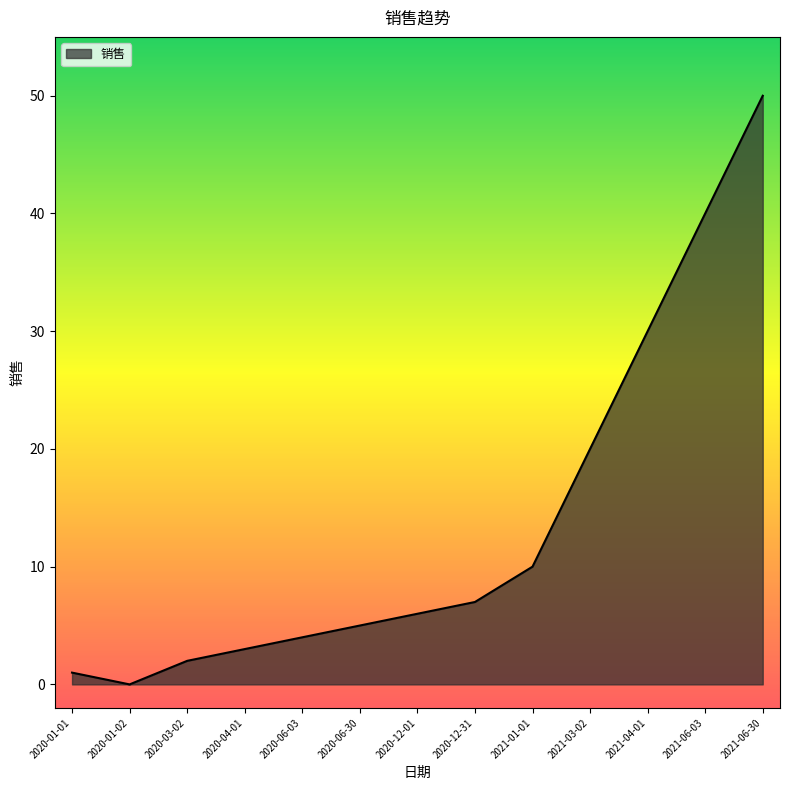

What position from the left is 2021-01-01?

9